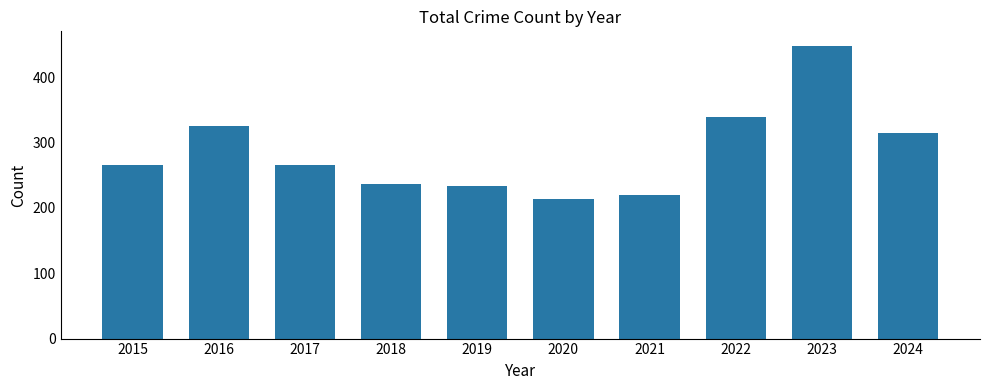

Where is the data nearest to the value 330?

2016